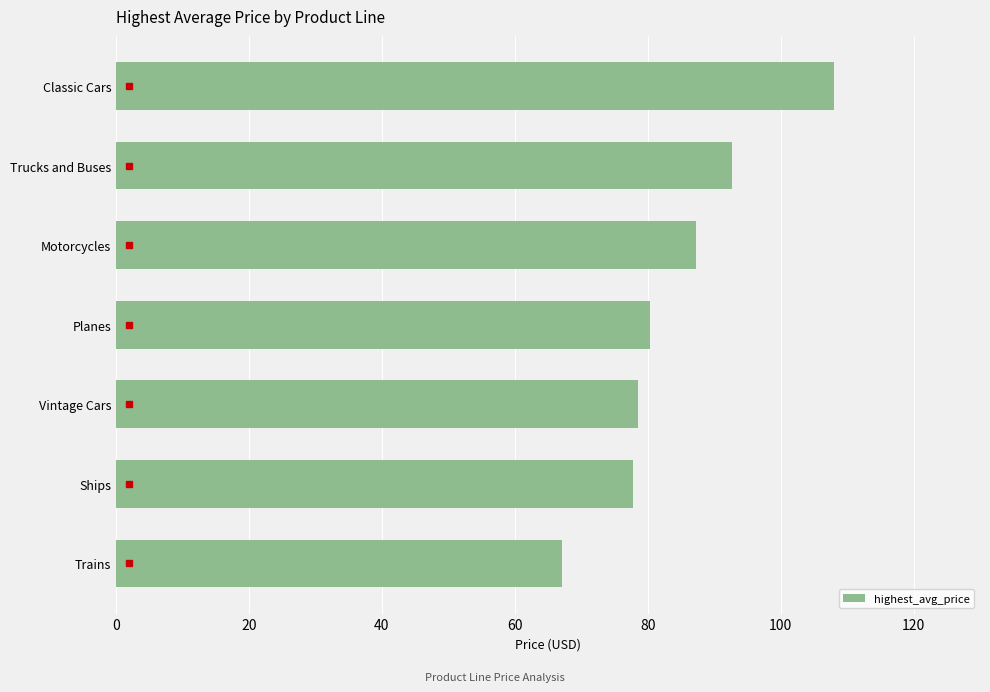

True or false: the data shows 43.4 at Motorcycles.

False